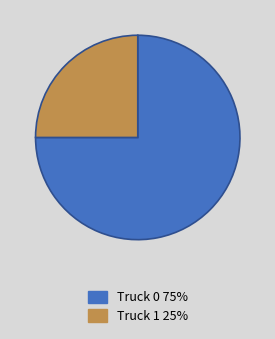

Count the number of slices in the pie.

2